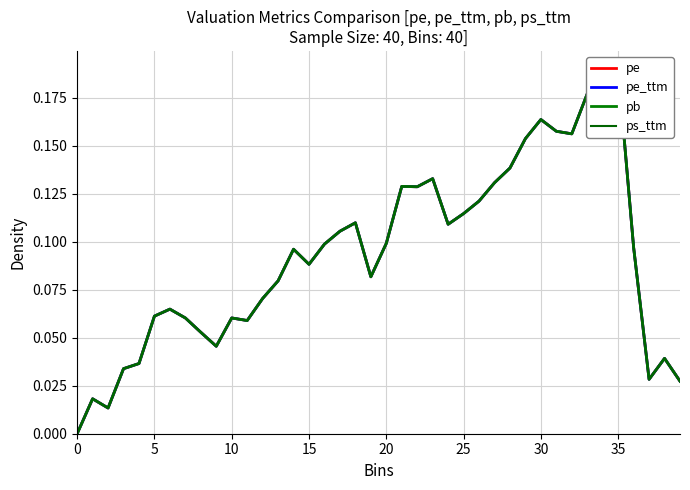

Is this an area chart (filled region under the line)?

No